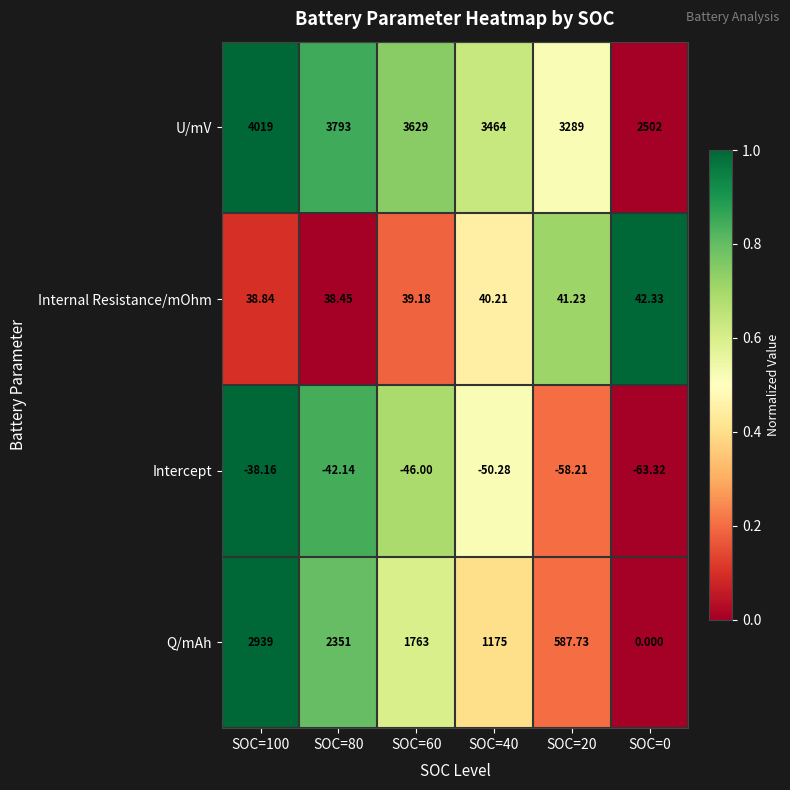

Which series has the largest range (max minus min)?

Q/mAh